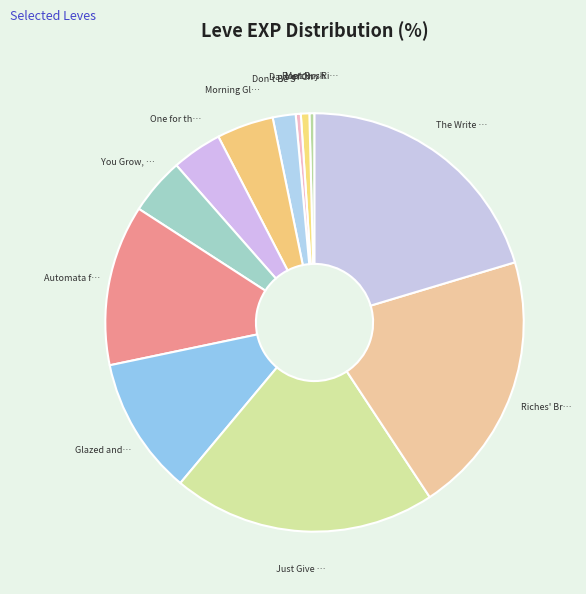

Count the number of slices in the pie.

12